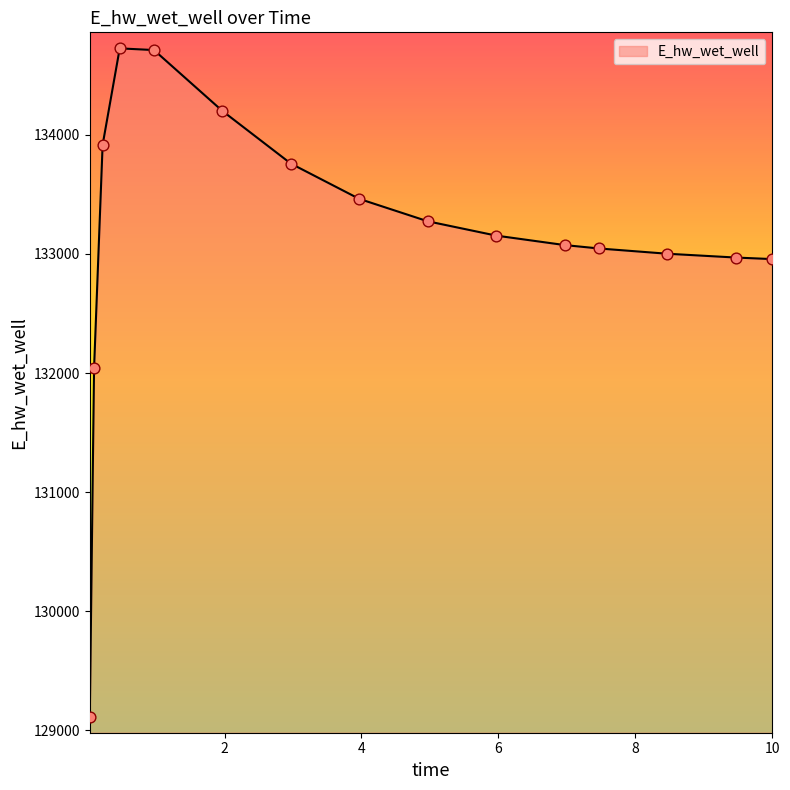

What is the minimum value shown in the chart?

129107.3